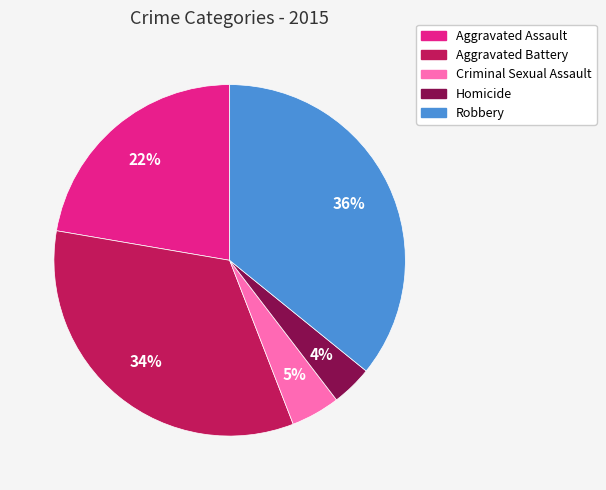

Which slice is the largest?

Robbery